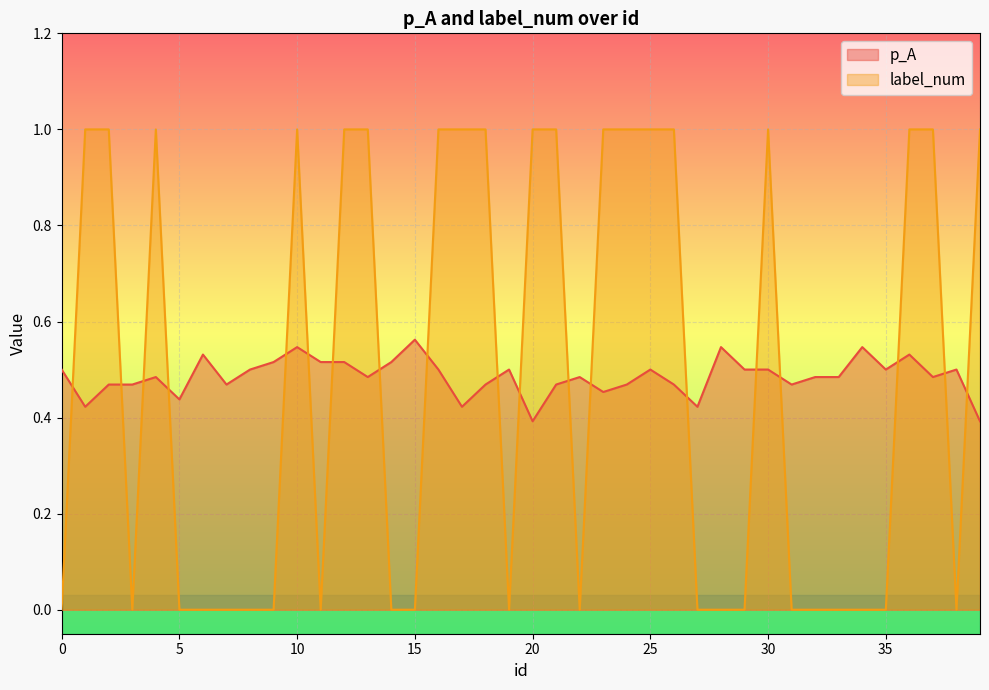

Reading left to right, list all the values displayed in this chart.

p_A: 0.5	0.4	0.5	0.5	0.5	0.4	0.5	0.5	0.5	0.5	0.5	0.5	0.5	0.5	0.5	0.6	0.5	0.4	0.5	0.5	0.4	0.5	0.5	0.5	0.5	0.5	0.5	0.4	0.5	0.5	0.5	0.5	0.5	0.5	0.5	0.5	0.5	0.5	0.5	0.4
label_num: 0.0	1.0	1.0	0.0	1.0	0.0	0.0	0.0	0.0	0.0	1.0	0.0	1.0	1.0	0.0	0.0	1.0	1.0	1.0	0.0	1.0	1.0	0.0	1.0	1.0	1.0	1.0	0.0	0.0	0.0	1.0	0.0	0.0	0.0	0.0	0.0	1.0	1.0	0.0	1.0